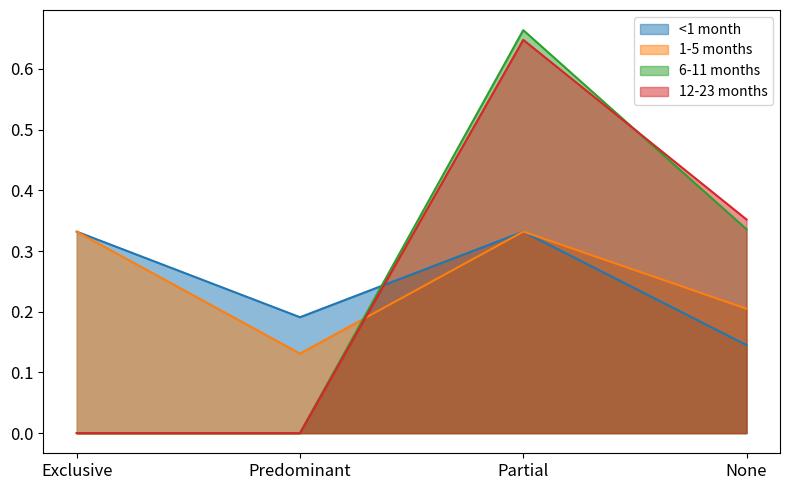

Reading right to left, transcribe all the data shown in this chart.

<1 month: 0.1	0.3	0.2	0.3
1-5 months: 0.2	0.3	0.1	0.3
6-11 months: 0.3	0.7	0.0	0.0
12-23 months: 0.4	0.6	0.0	0.0